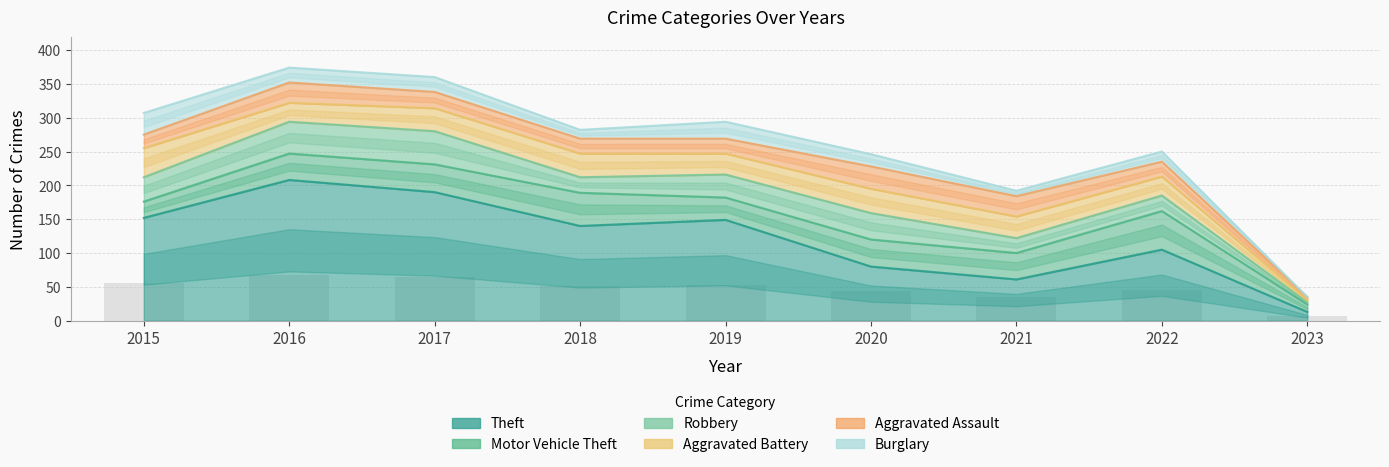

What is the total value across all series at 2020?

246